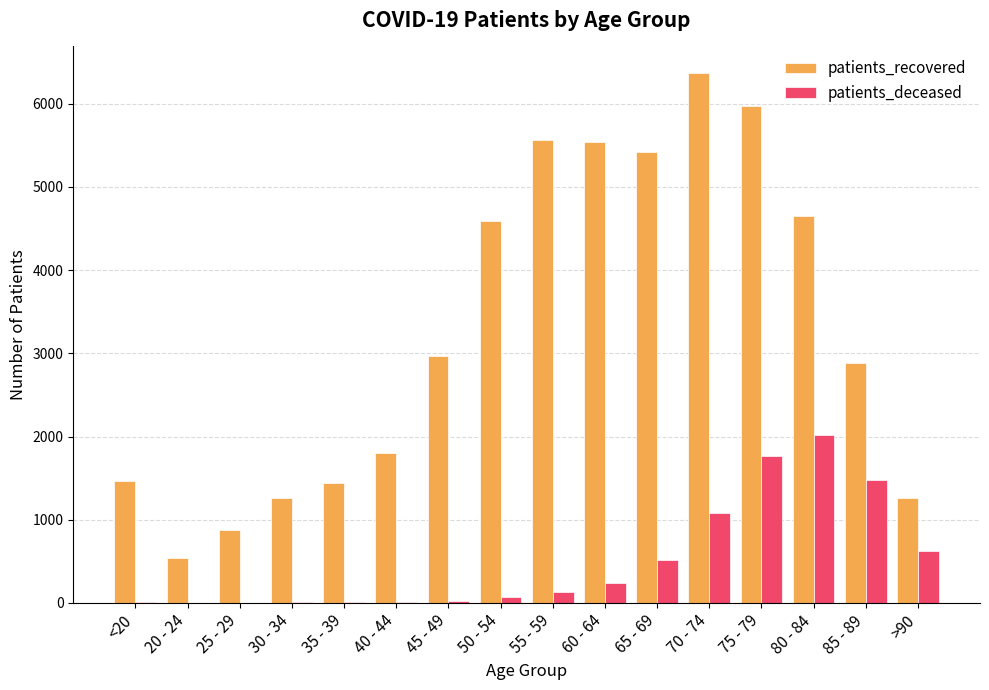

Is the value of patients_recovered at 70 - 74 greater than the value of patients_deceased at 70 - 74?

Yes